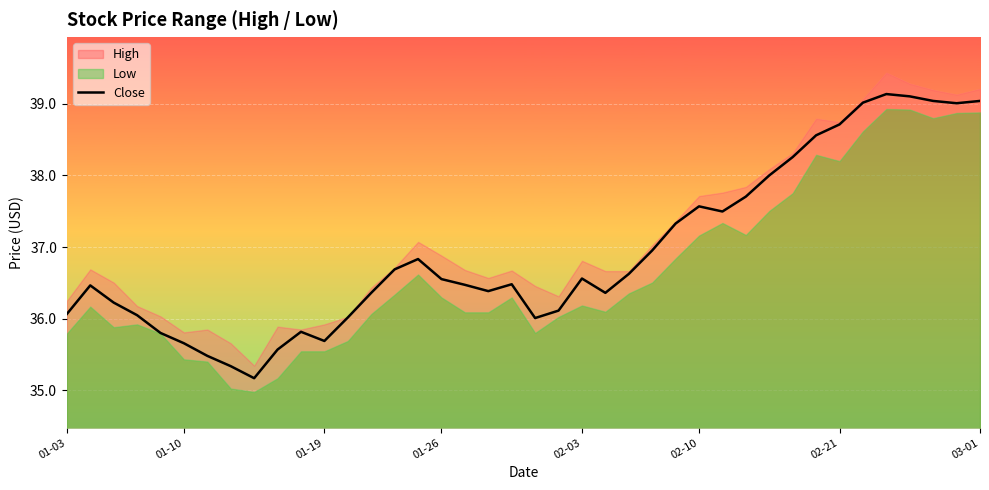

What is the sum of the values at 23 and 13?

72.7